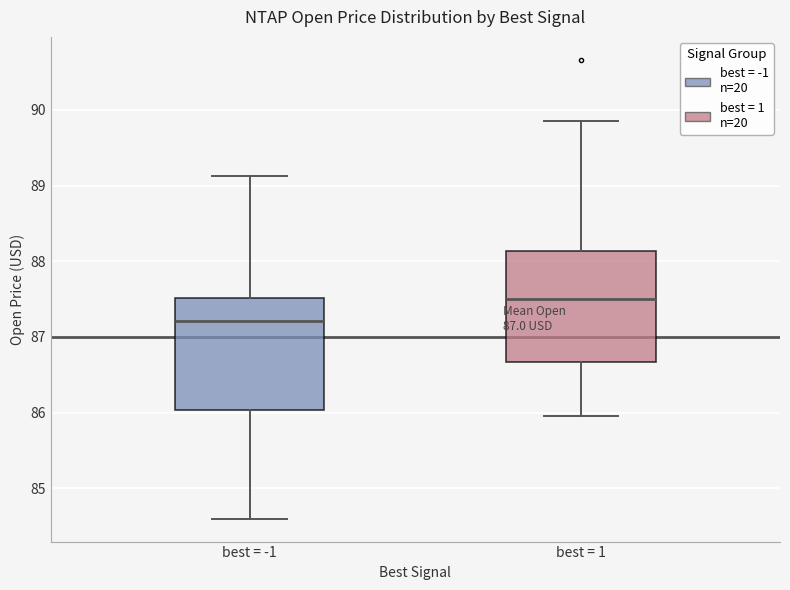

Which box has the lowest median line?

best = -1